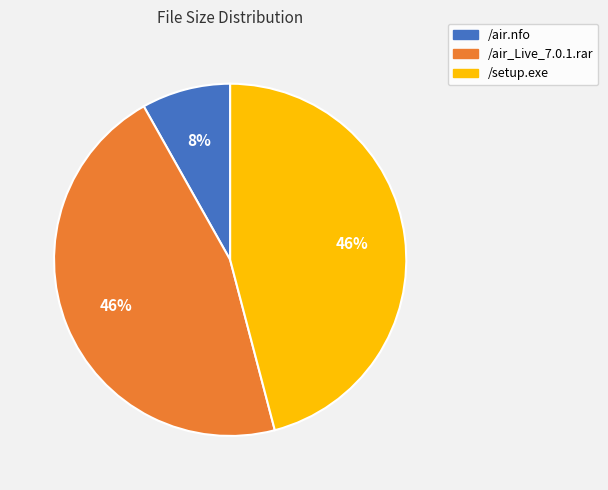

Which has a higher value, /air.nfo or /air_Live_7.0.1.rar?

/air_Live_7.0.1.rar